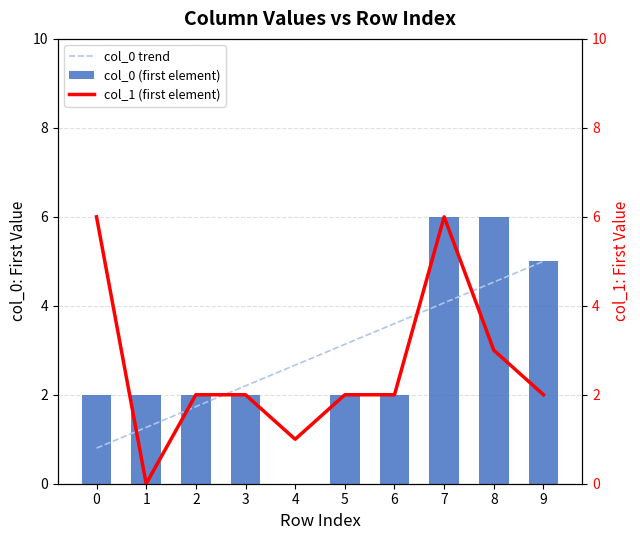

Which has a higher value, 9 or 3?

9